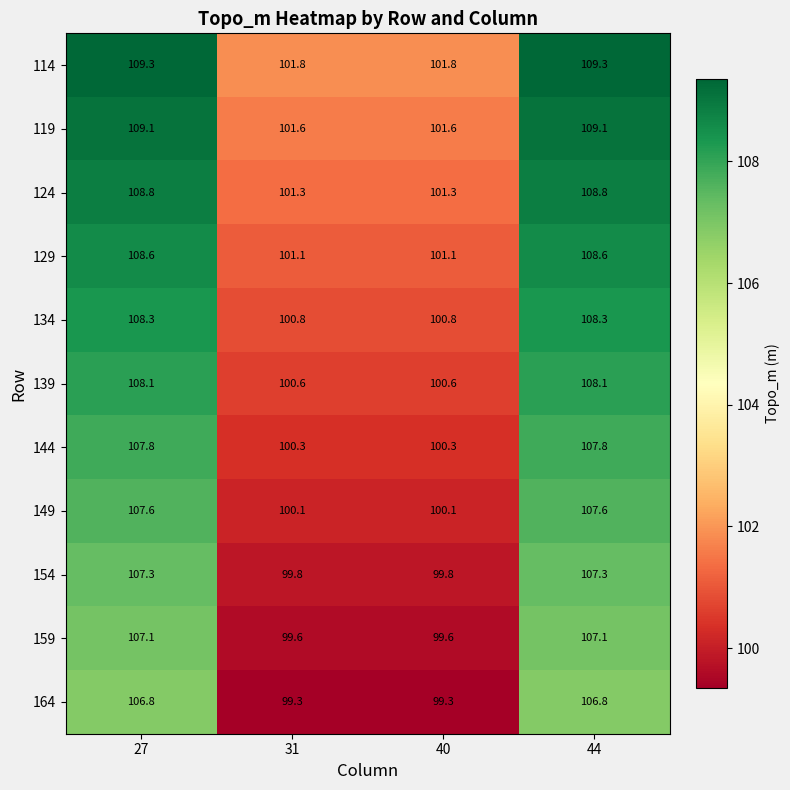

What is the difference between the second highest and second lowest values in the 159 series?

7.5